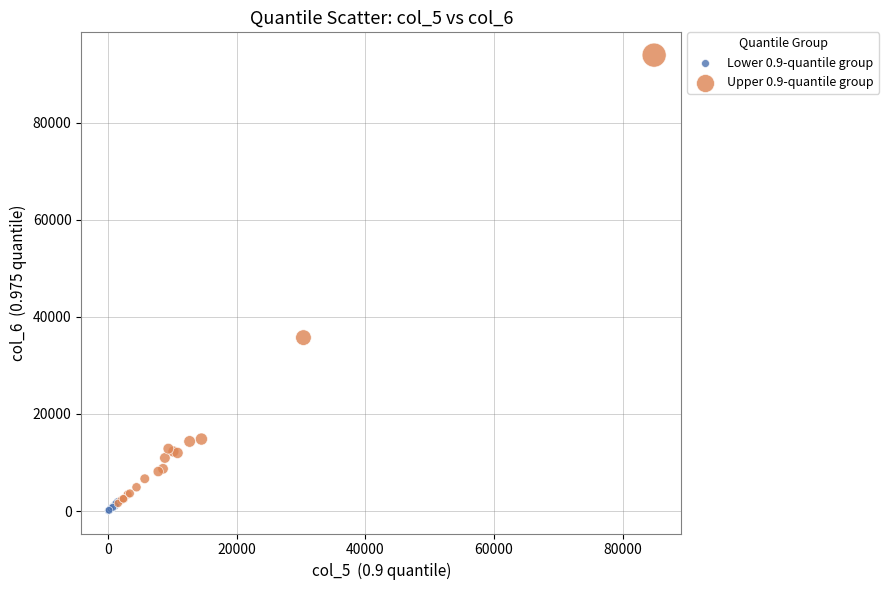

Which series reaches the maximum Y coordinate?

Upper 0.9-quantile group